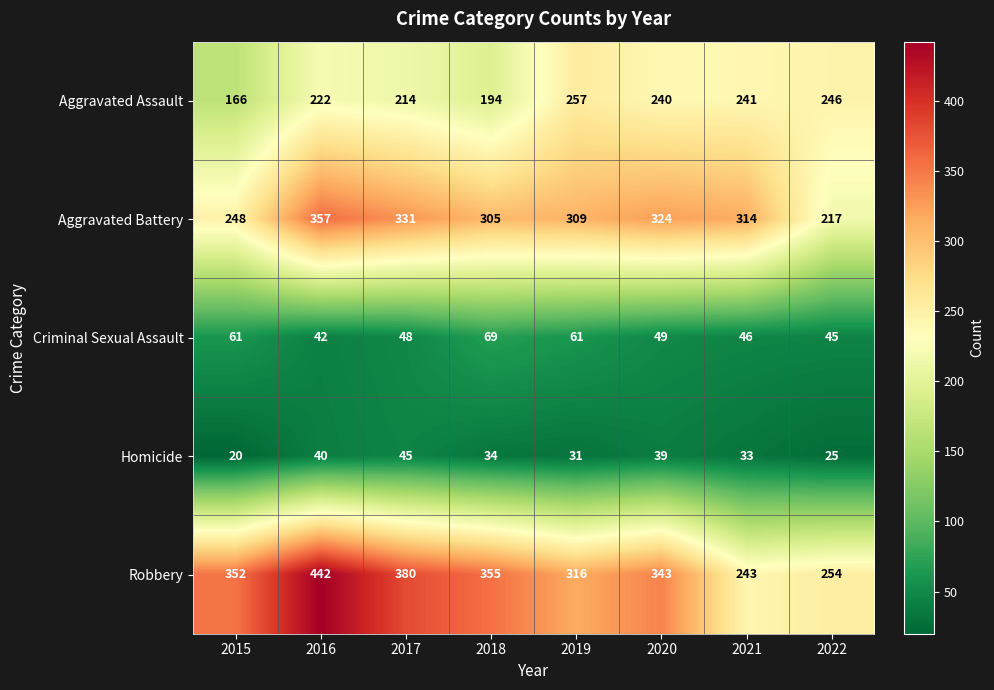

What is the difference between the second highest and second lowest values in the Criminal Sexual Assault series?

16